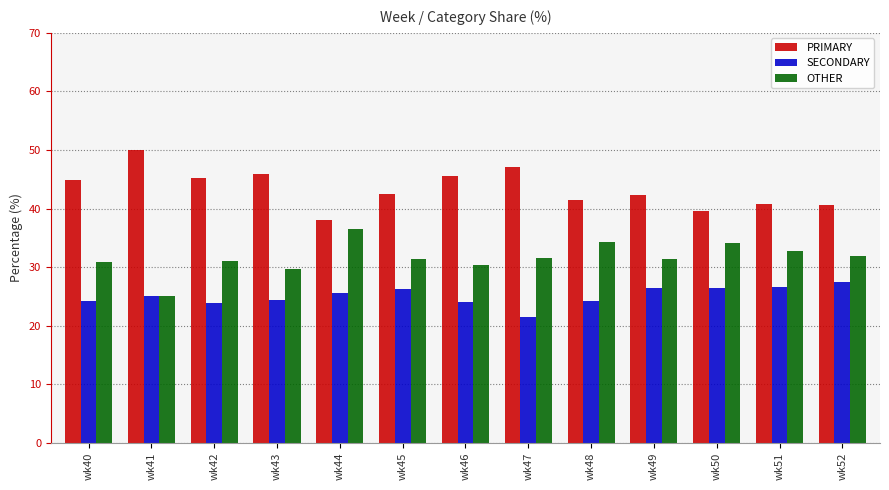

The OTHER series shows 6.9 at wk52. True or false?

False